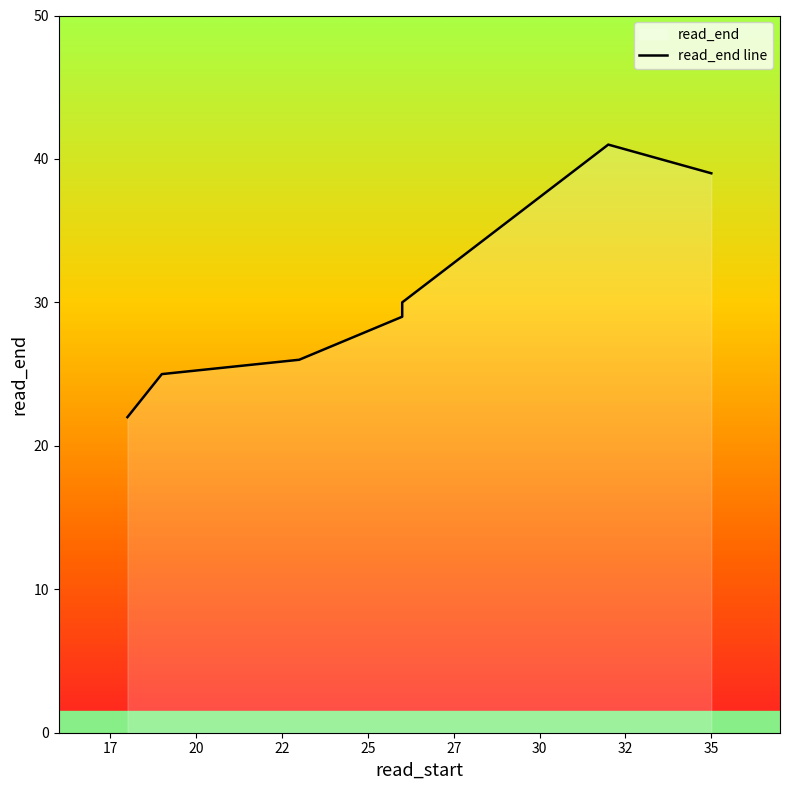

Between 20 and 30, which is larger?

30